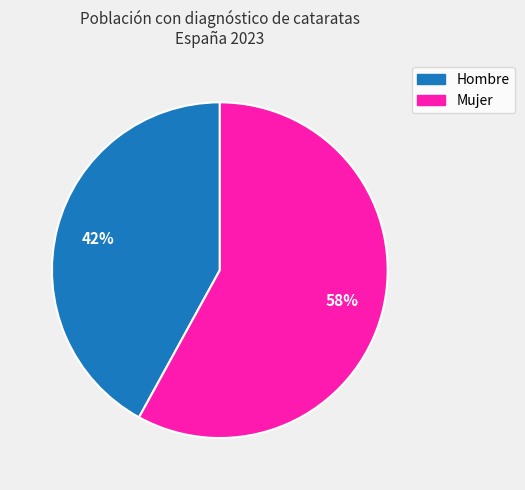

How many slices are in this pie chart?

2